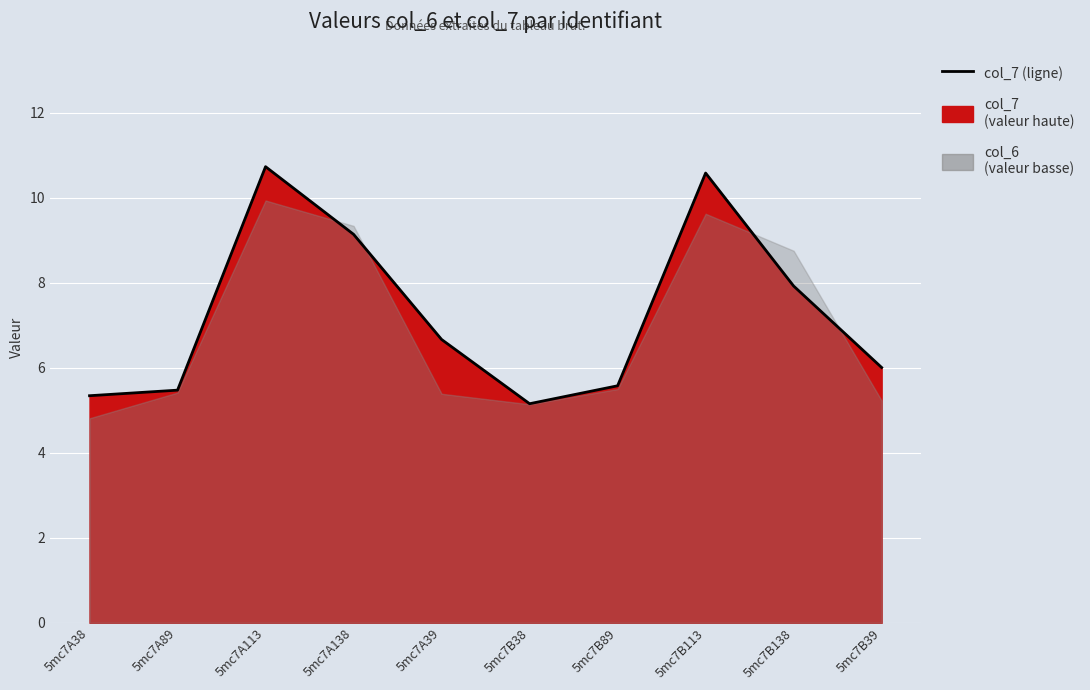

How many values exceed 6?

6